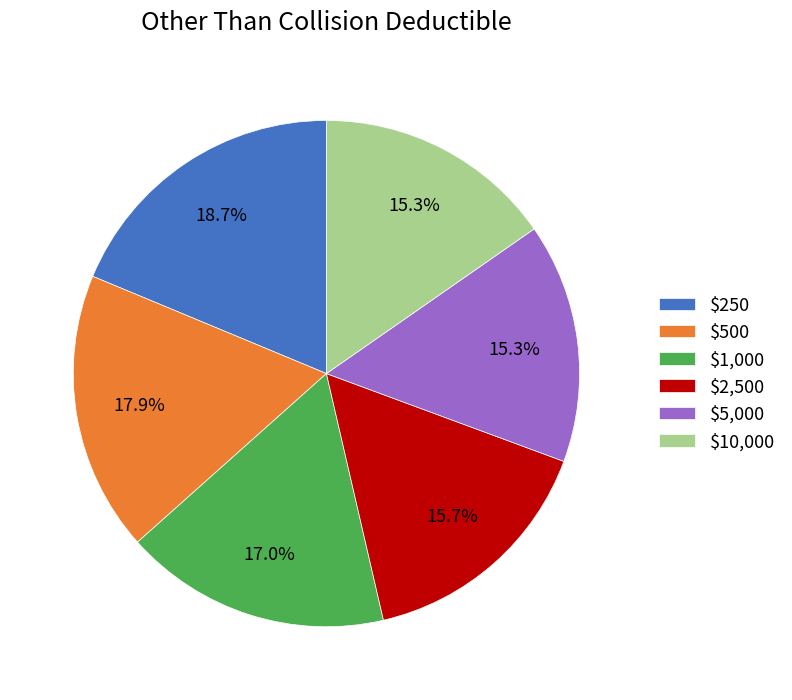

How much of the chart is everything except $250?

81.3%